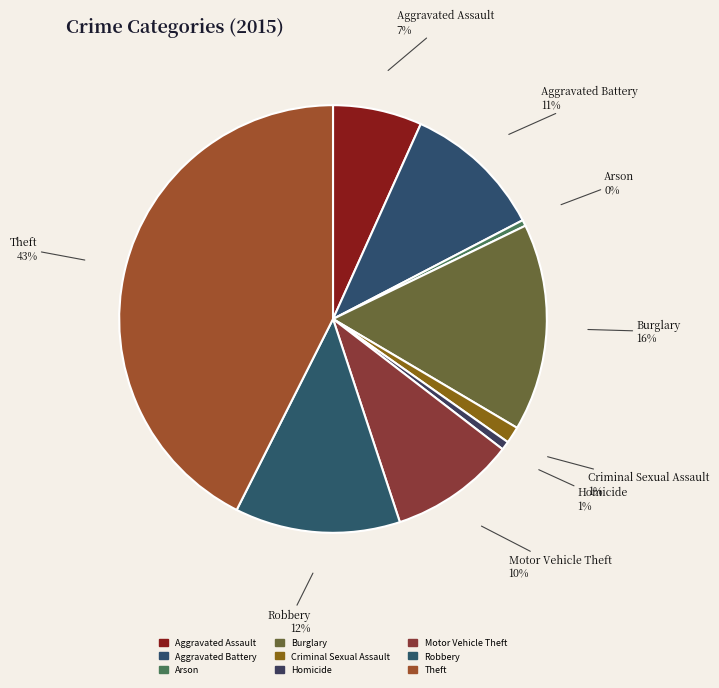

Is Aggravated Battery the majority of the pie?

No